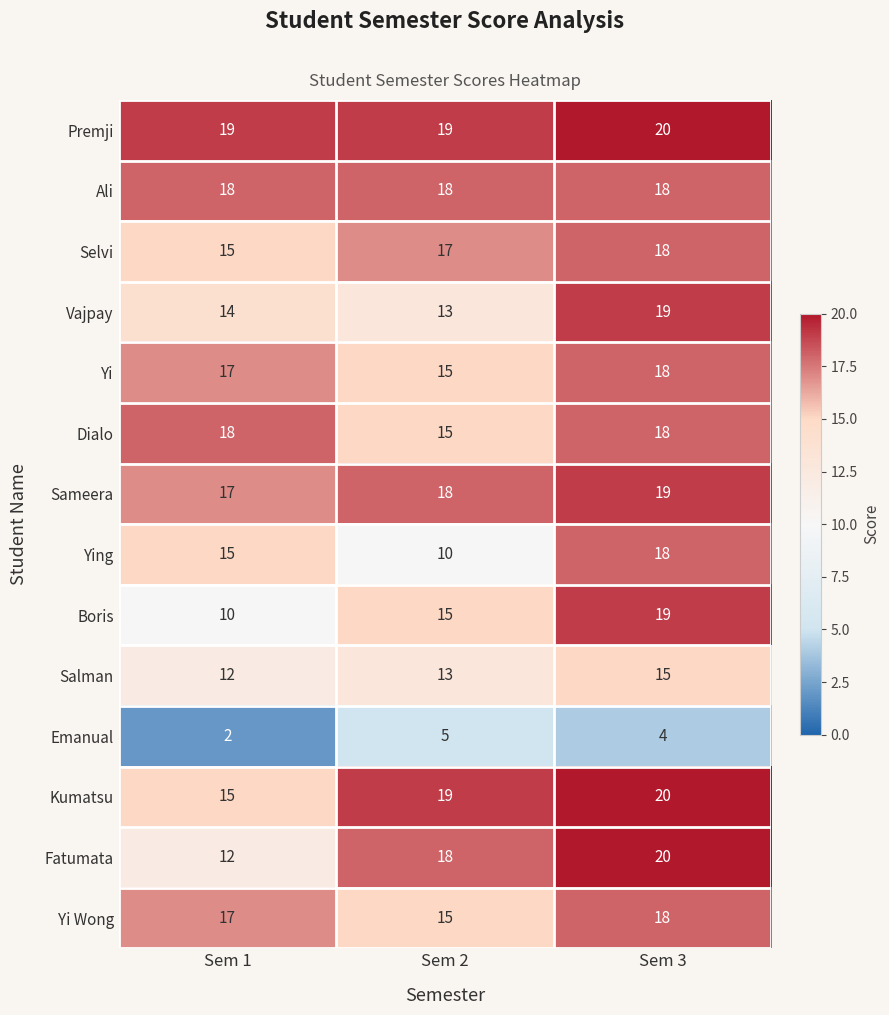

At which label is Emanual closest to 3?

Sem 1